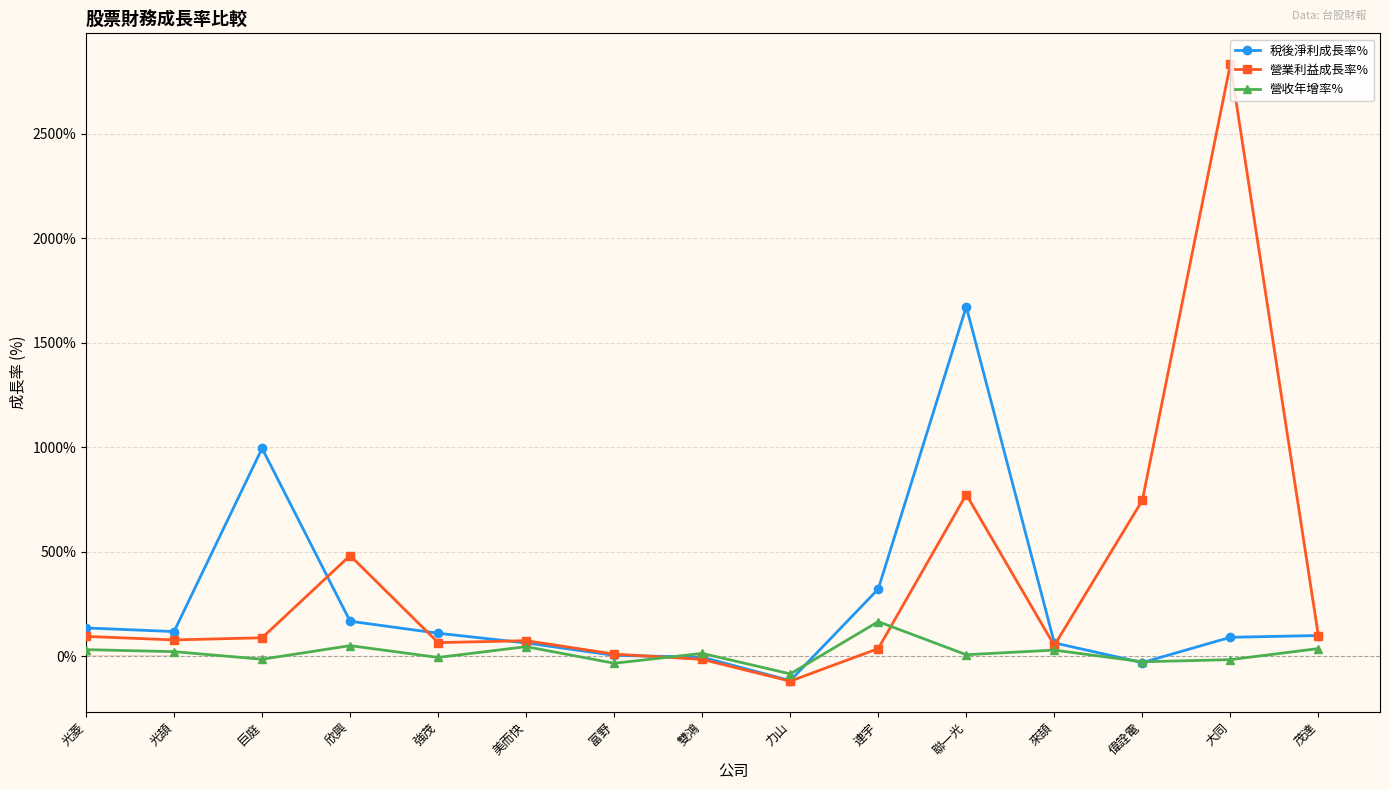

True or false: 營收年增率% has a value of 46.7 at 美而快.

True